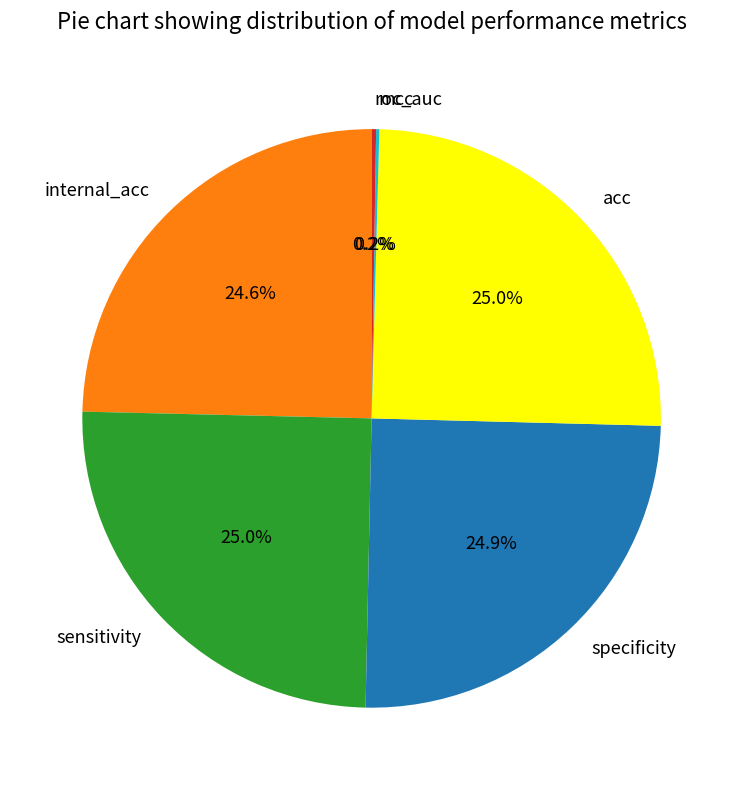

Does any single category account for the majority?

No